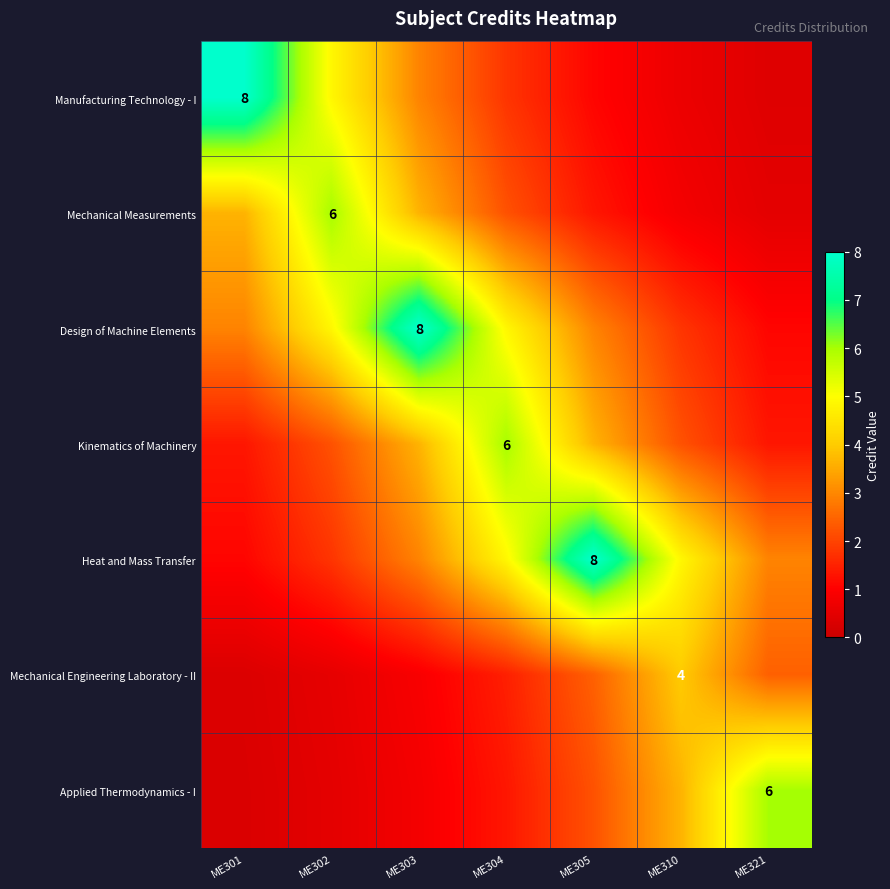

How many series are shown in this chart?

7